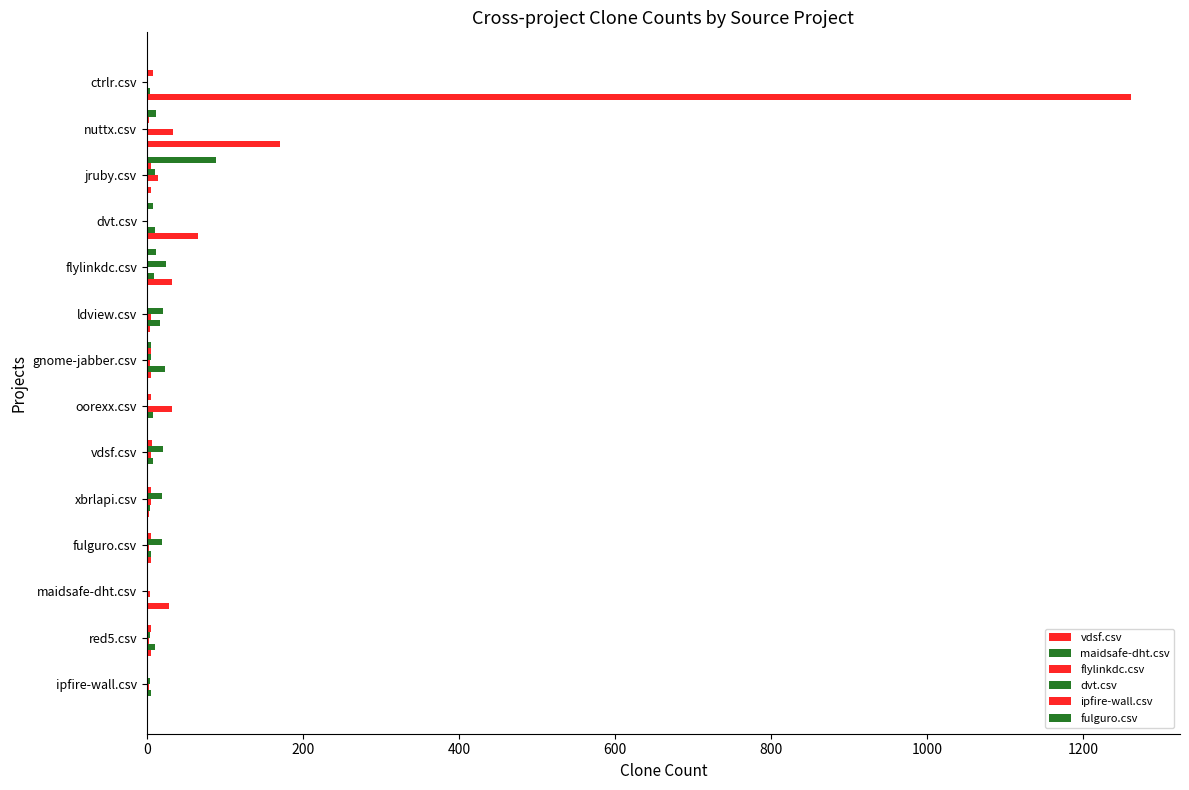

Count the number of data series in this chart.

6